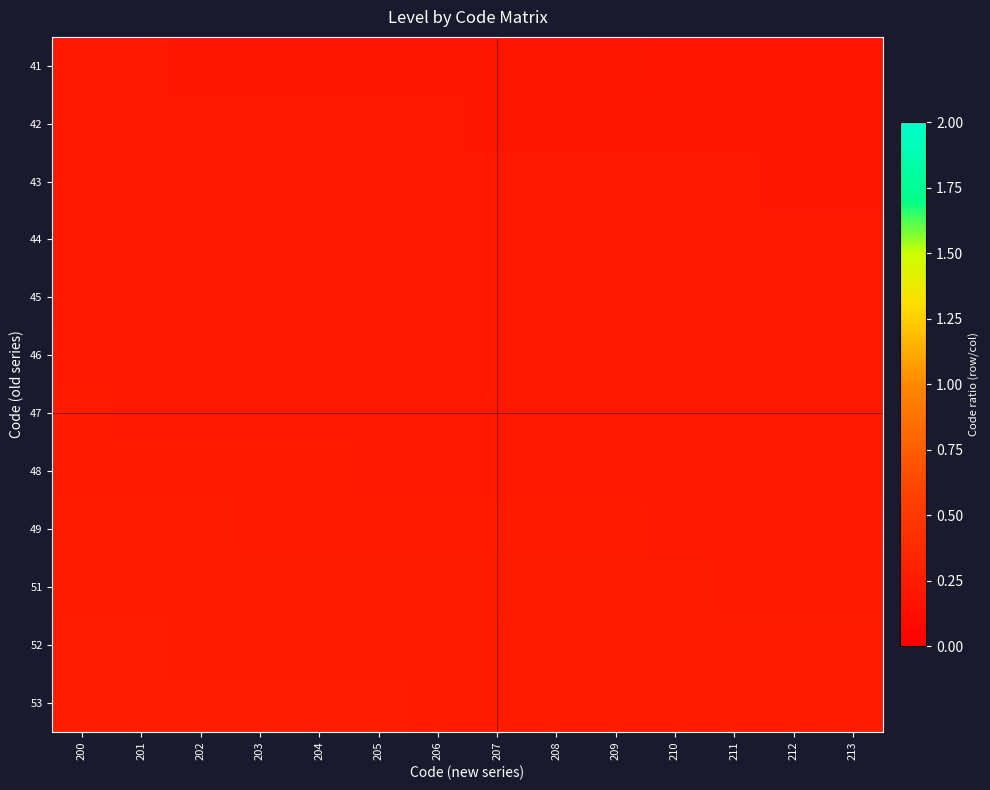

Reading left to right, list all the values displayed in this chart.

41: 200=0.2	201=0.2	202=0.2	203=0.2	204=0.2	205=0.2	206=0.2	207=0.2	208=0.2	209=0.2	210=0.2	211=0.2	212=0.2	213=0.2
42: 200=0.2	201=0.2	202=0.2	203=0.2	204=0.2	205=0.2	206=0.2	207=0.2	208=0.2	209=0.2	210=0.2	211=0.2	212=0.2	213=0.2
43: 200=0.2	201=0.2	202=0.2	203=0.2	204=0.2	205=0.2	206=0.2	207=0.2	208=0.2	209=0.2	210=0.2	211=0.2	212=0.2	213=0.2
44: 200=0.2	201=0.2	202=0.2	203=0.2	204=0.2	205=0.2	206=0.2	207=0.2	208=0.2	209=0.2	210=0.2	211=0.2	212=0.2	213=0.2
45: 200=0.2	201=0.2	202=0.2	203=0.2	204=0.2	205=0.2	206=0.2	207=0.2	208=0.2	209=0.2	210=0.2	211=0.2	212=0.2	213=0.2
46: 200=0.2	201=0.2	202=0.2	203=0.2	204=0.2	205=0.2	206=0.2	207=0.2	208=0.2	209=0.2	210=0.2	211=0.2	212=0.2	213=0.2
47: 200=0.2	201=0.2	202=0.2	203=0.2	204=0.2	205=0.2	206=0.2	207=0.2	208=0.2	209=0.2	210=0.2	211=0.2	212=0.2	213=0.2
48: 200=0.2	201=0.2	202=0.2	203=0.2	204=0.2	205=0.2	206=0.2	207=0.2	208=0.2	209=0.2	210=0.2	211=0.2	212=0.2	213=0.2
49: 200=0.2	201=0.2	202=0.2	203=0.2	204=0.2	205=0.2	206=0.2	207=0.2	208=0.2	209=0.2	210=0.2	211=0.2	212=0.2	213=0.2
51: 200=0.3	201=0.3	202=0.3	203=0.3	204=0.2	205=0.2	206=0.2	207=0.2	208=0.2	209=0.2	210=0.2	211=0.2	212=0.2	213=0.2
52: 200=0.3	201=0.3	202=0.3	203=0.3	204=0.3	205=0.3	206=0.3	207=0.3	208=0.2	209=0.2	210=0.2	211=0.2	212=0.2	213=0.2
53: 200=0.3	201=0.3	202=0.3	203=0.3	204=0.3	205=0.3	206=0.3	207=0.3	208=0.3	209=0.3	210=0.3	211=0.3	212=0.2	213=0.2